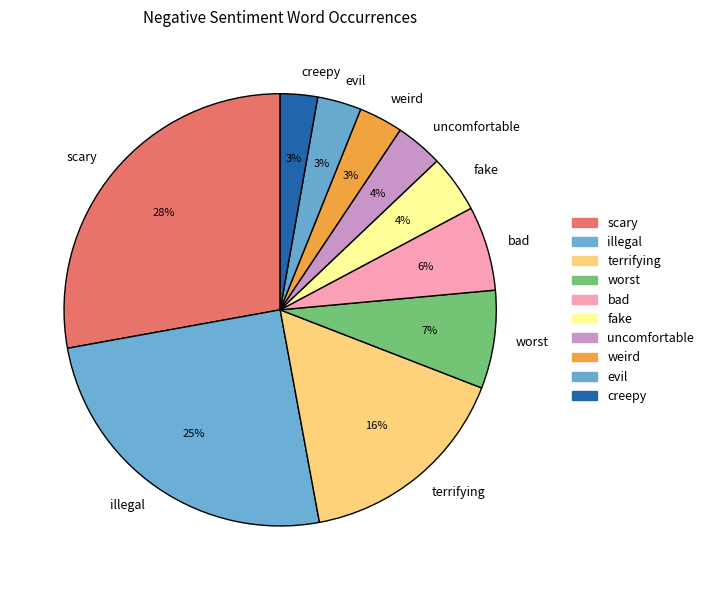

Between fake and bad, which is larger?

bad